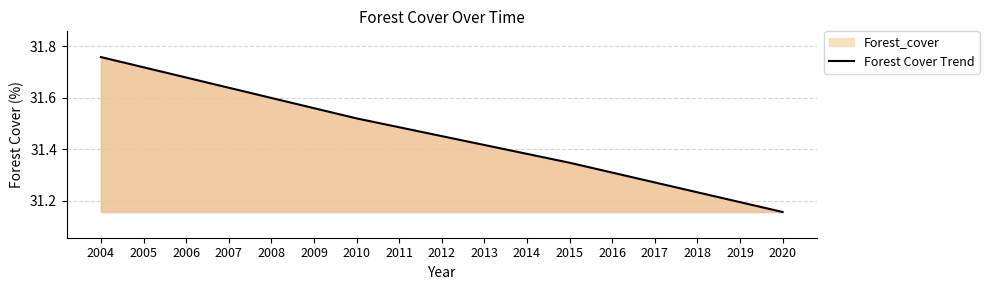

List the labels in order of value, largest first.

2004, 2005, 2006, 2007, 2008, 2009, 2010, 2011, 2012, 2013, 2014, 2015, 2016, 2017, 2018, 2019, 2020